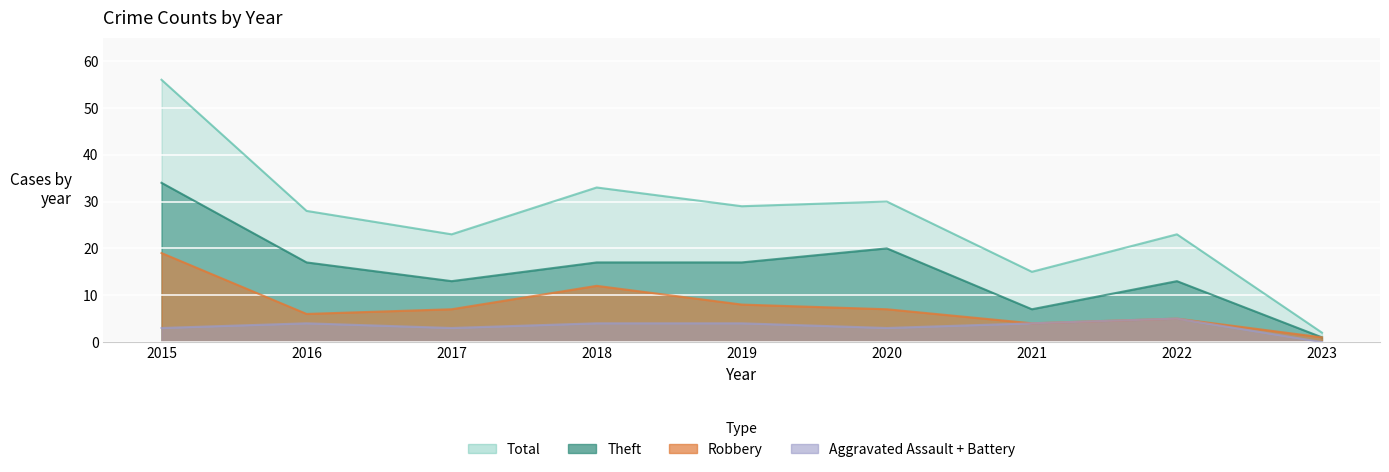

True or false: Theft has more than 2 interior local peaks.

False